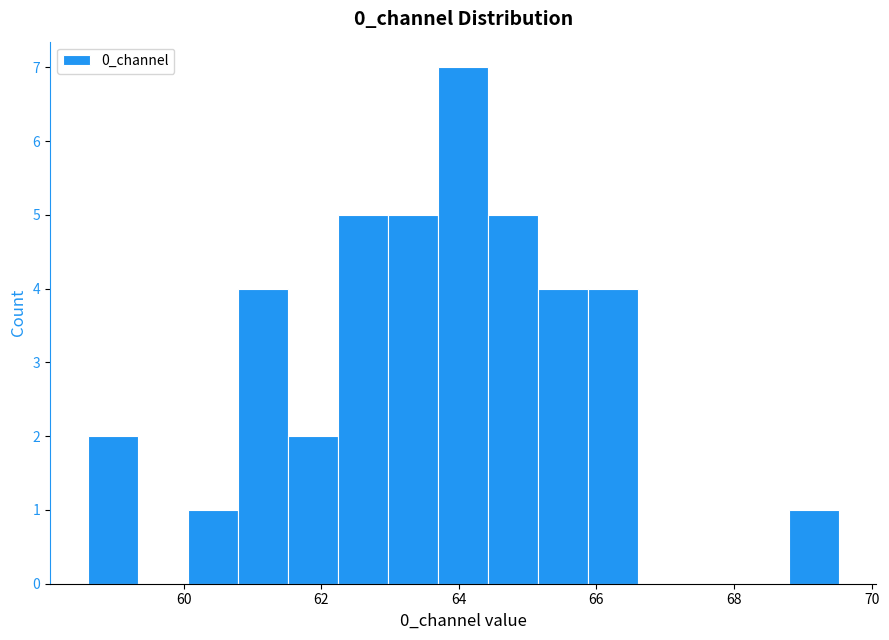

Around what value on the x-axis is the tallest bar? Give the approximate position of its centre, as read against the axis.

64.0